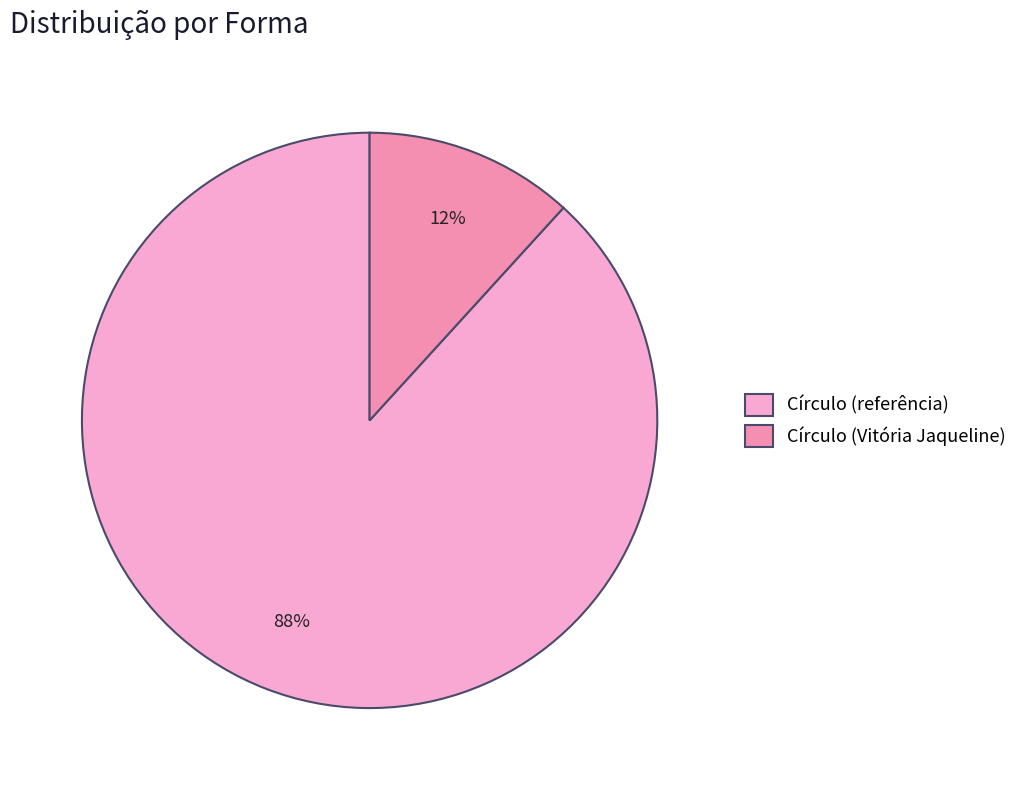

To the nearest percent, what is the difference between the largest and smallest slice percentages?

76%